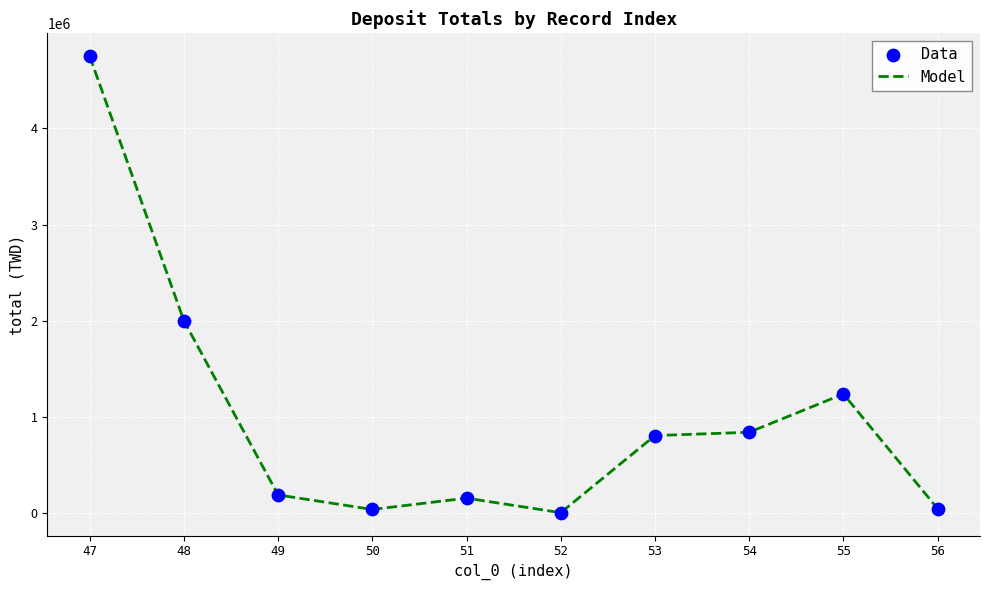

What is the change in value from 47 to 51?

-4597061